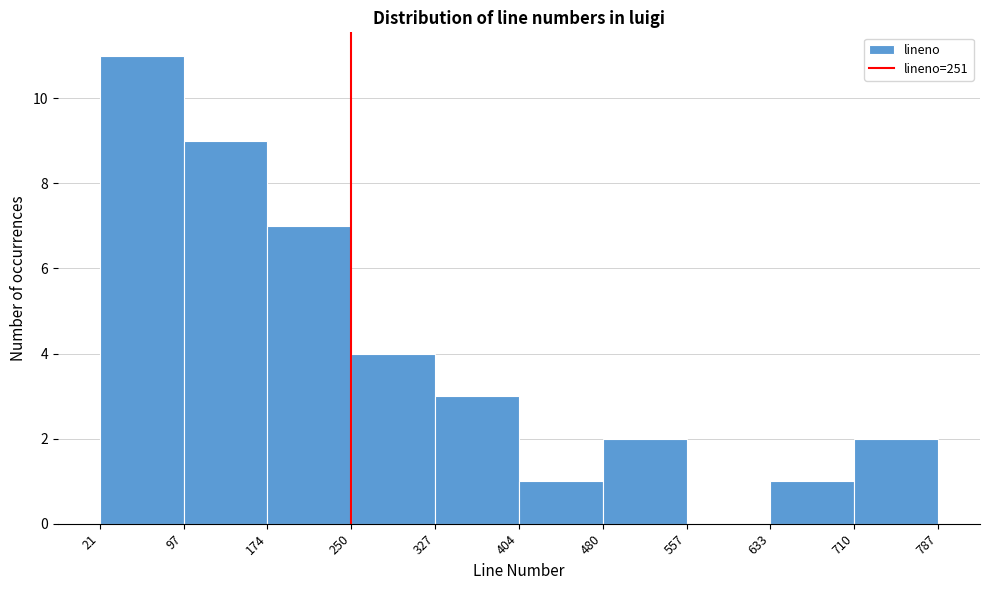

Reading left to right, list every bar in this chart as the range it spans on the x-axis followed by its height. The values are not printed on the chart, so give them approximately, as read against the axis.

21 to 97: 11
97 to 174: 9
174 to 250: 7
250 to 327: 4
327 to 404: 3
404 to 480: 1
480 to 557: 2
557 to 633: 0
633 to 710: 1
710 to 787: 2